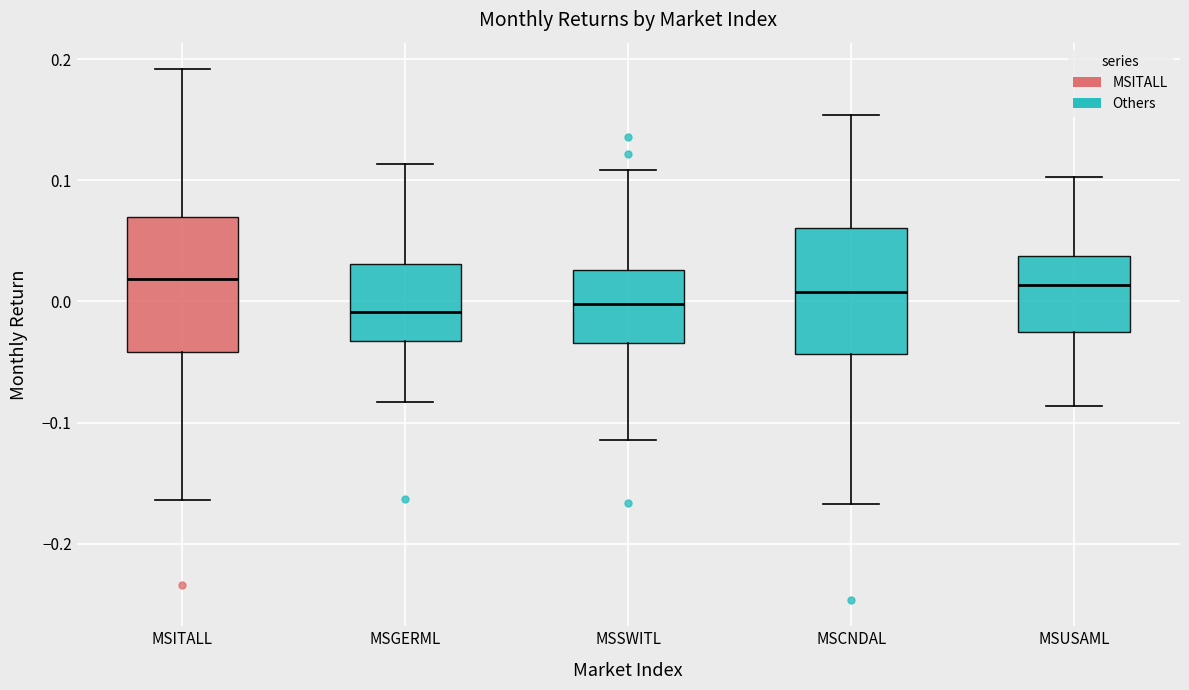

Reading left to right, transcribe this box plot: for each box, give where its median line is, the range the box spans, and where its two whiskers end, as read against the y-axis. The values are not printed on the chart, so give them approximately, as read against the axis.

MSITALL: median 0.02, box -0.04 to 0.07, whiskers -0.16 to 0.19
MSGERML: median -0.01, box -0.03 to 0.03, whiskers -0.08 to 0.11
MSSWITL: median 0.00, box -0.03 to 0.03, whiskers -0.11 to 0.11
MSCNDAL: median 0.01, box -0.04 to 0.06, whiskers -0.17 to 0.15
MSUSAML: median 0.01, box -0.03 to 0.04, whiskers -0.09 to 0.10